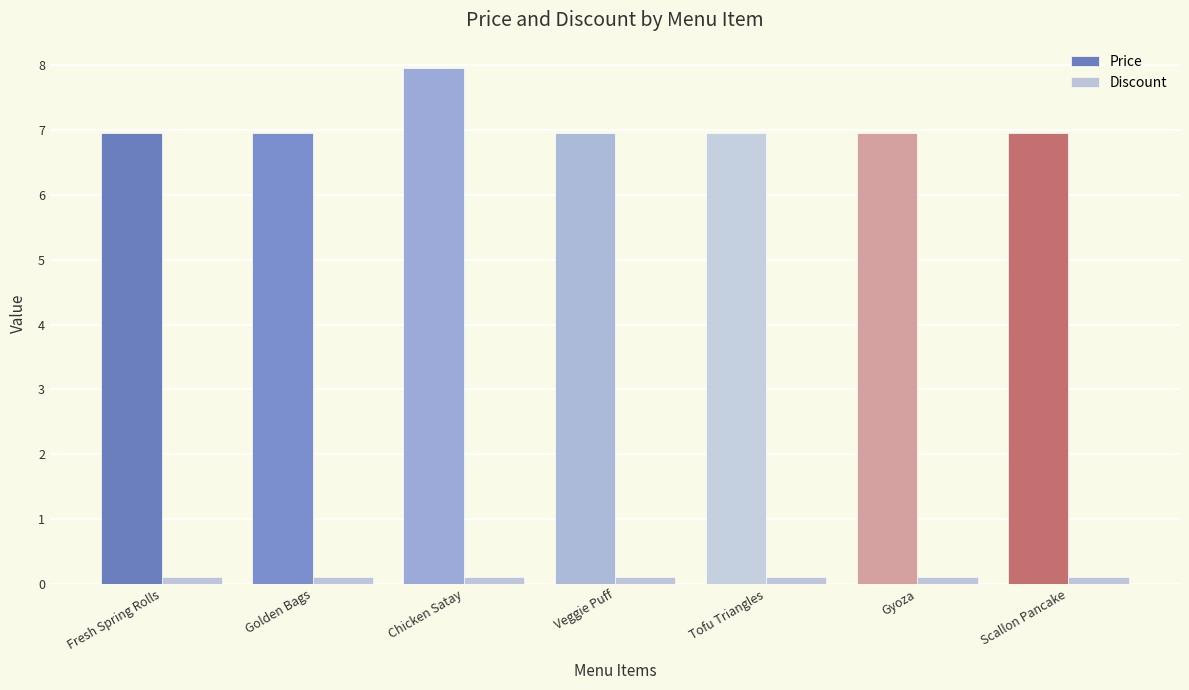

What is the sum of the Discount values at Scallon Pancake and Golden Bags?

0.2